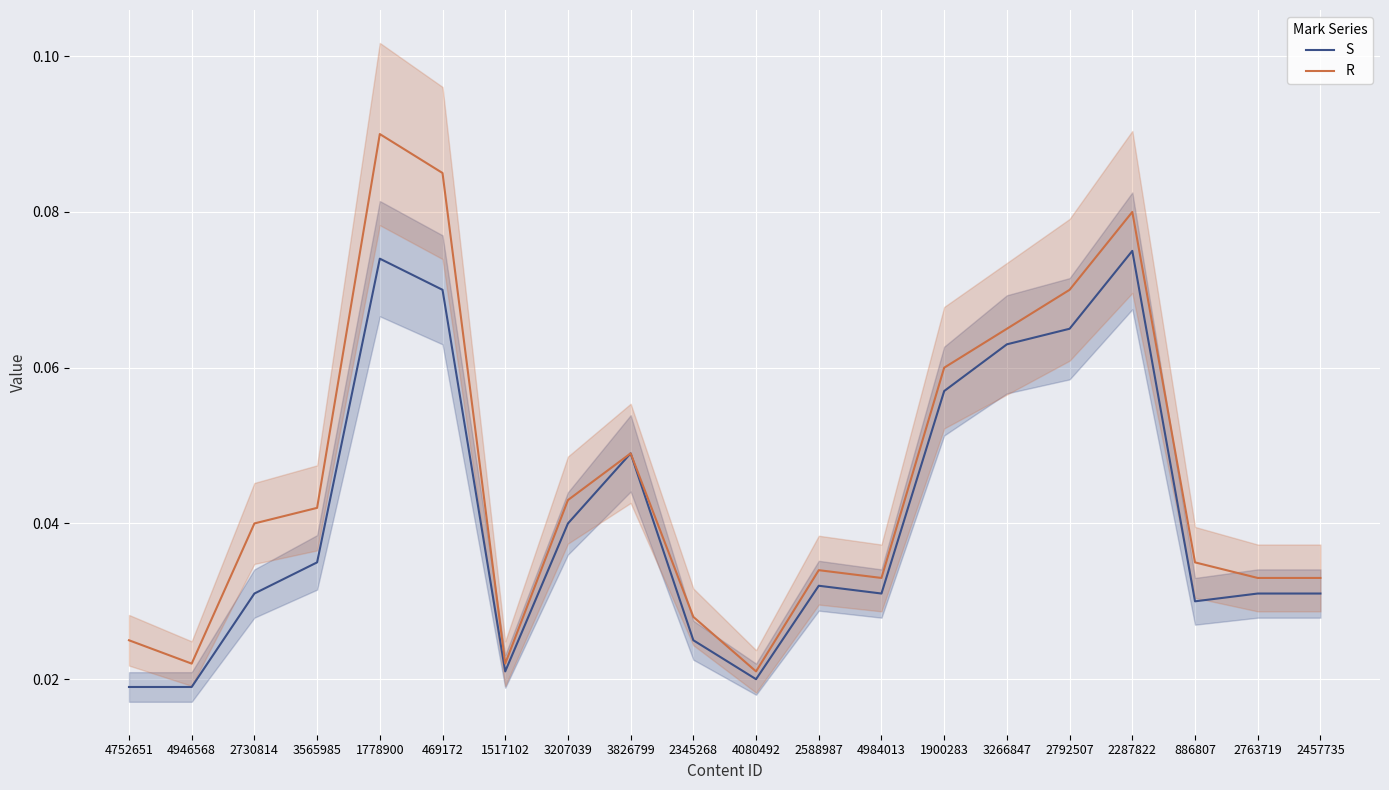

What position from the right is 3207039?

13